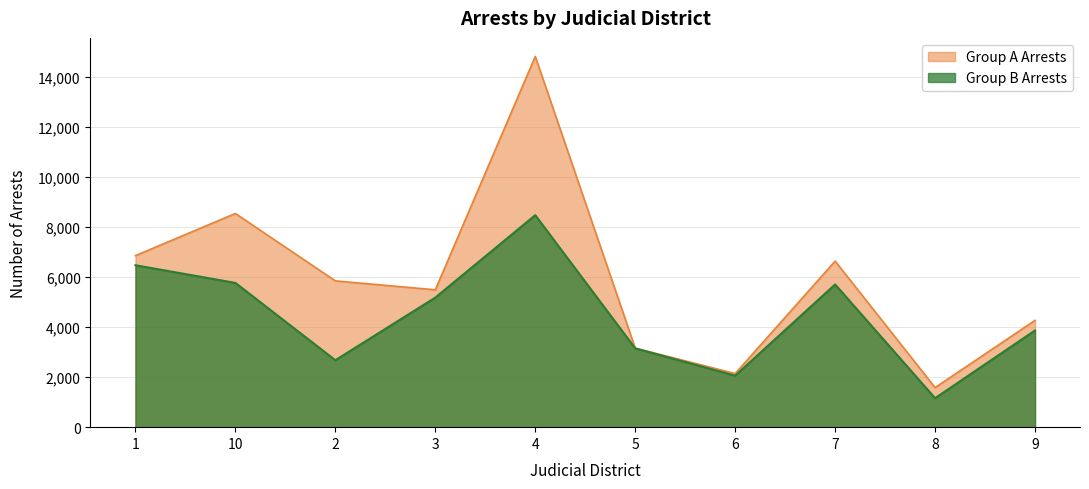

True or false: Group A Arrests and Group B Arrests cross at least once.

False